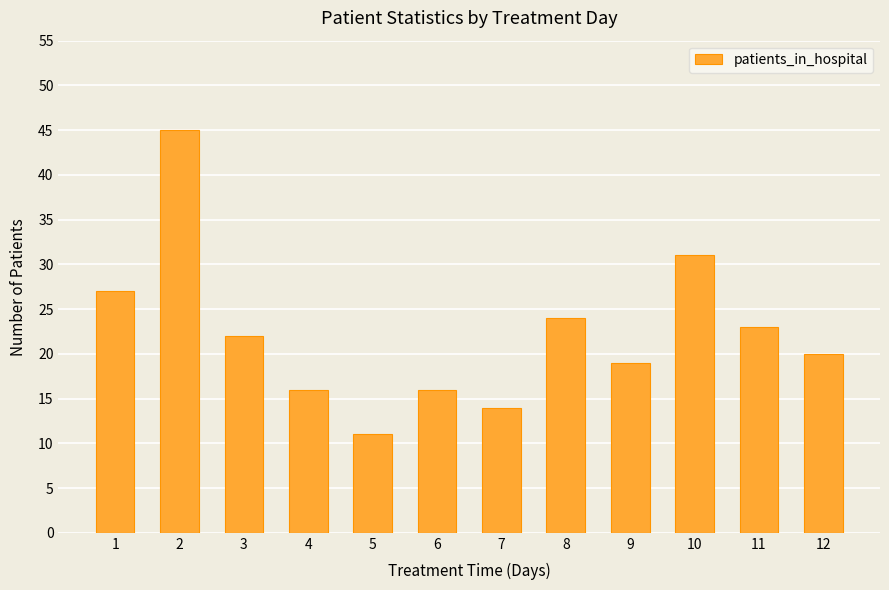

What is the value of the 3rd bar from the left?

22